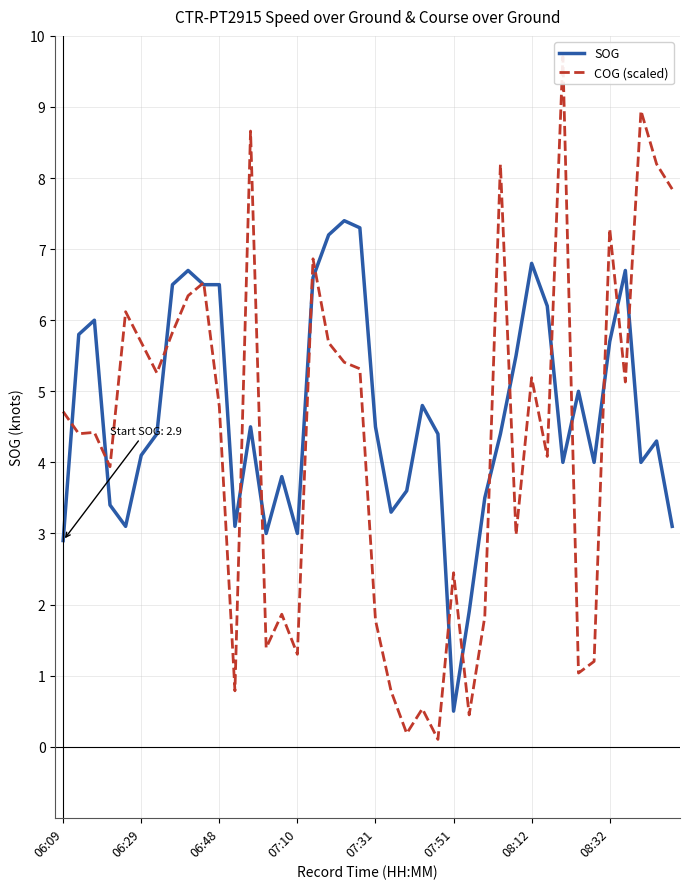

What is the highest value of the SOG series?

7.4